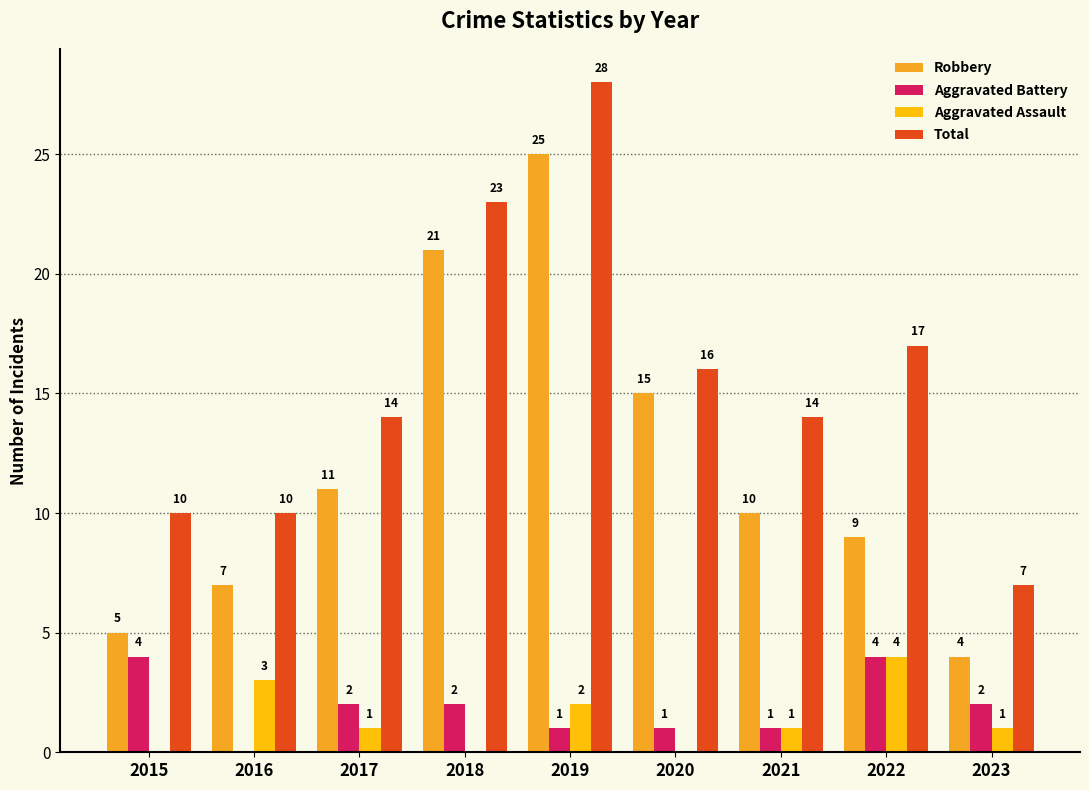

Which series has the largest total across all categories?

Total